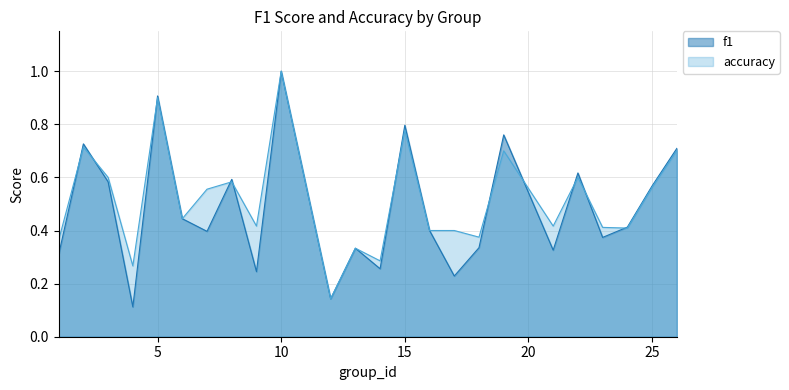

Reading left to right, what are all the values shown in this chart?

f1: 1=0.3	2=0.7	3=0.6	4=0.1	5=0.9	6=0.4	7=0.4	8=0.6	9=0.2	10=1.0	12=0.1	13=0.3	14=0.3	15=0.8	16=0.4	17=0.2	18=0.3	19=0.8	21=0.3	22=0.6	23=0.4	24=0.4	25=0.6	26=0.7
accuracy: 1=0.4	2=0.7	3=0.6	4=0.3	5=0.9	6=0.4	7=0.6	8=0.6	9=0.4	10=1.0	12=0.1	13=0.3	14=0.3	15=0.8	16=0.4	17=0.4	18=0.4	19=0.7	21=0.4	22=0.6	23=0.4	24=0.4	25=0.6	26=0.7